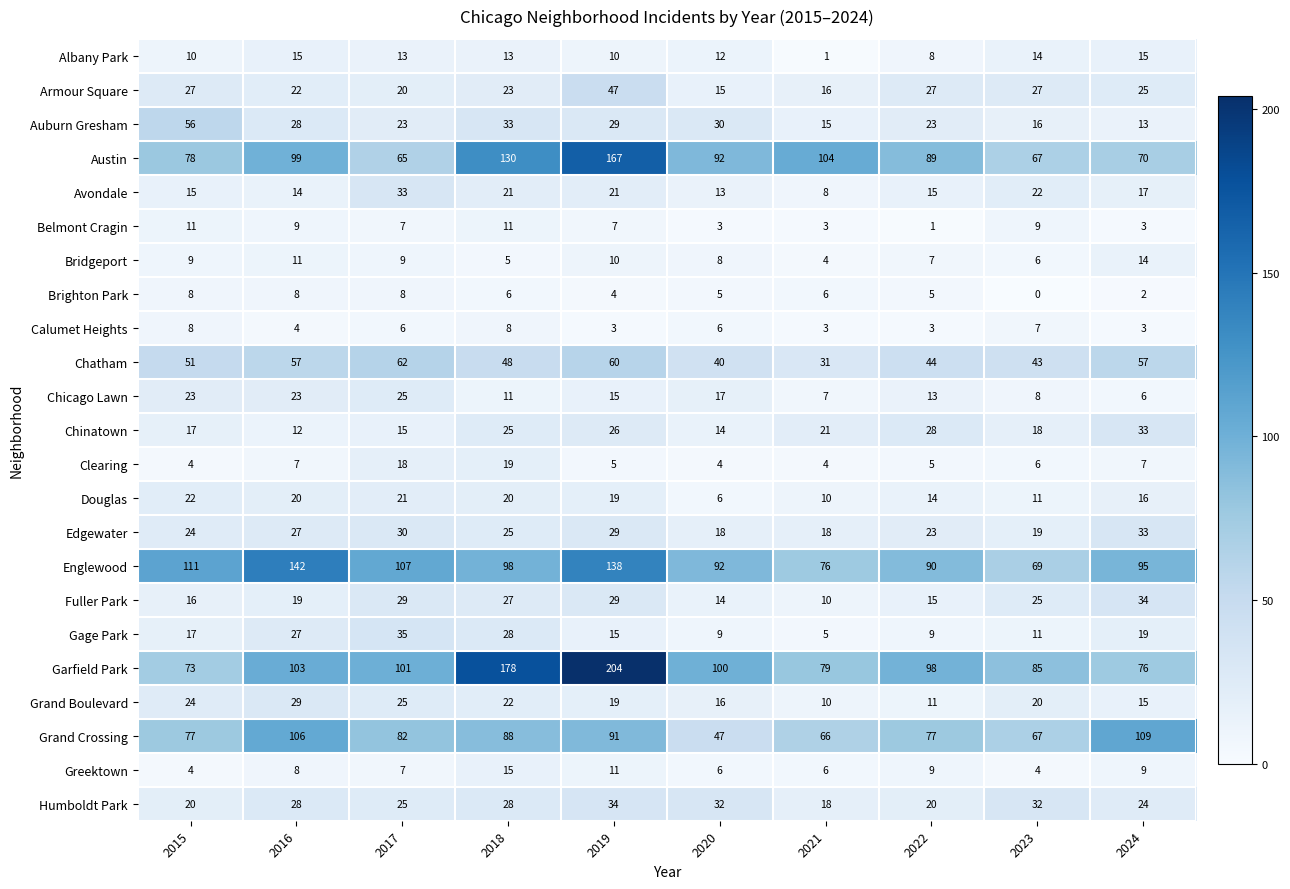

True or false: Douglas has a value of 3 at 2020.

False